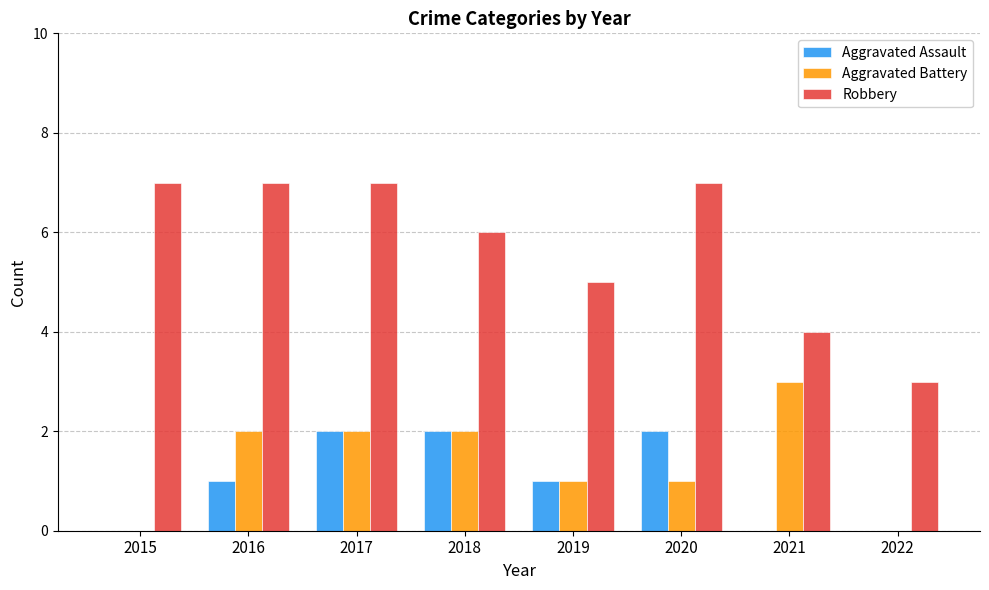

Reading right to left, transcribe all the data shown in this chart.

Aggravated Assault: 0	0	2	1	2	2	1	0
Aggravated Battery: 0	3	1	1	2	2	2	0
Robbery: 3	4	7	5	6	7	7	7